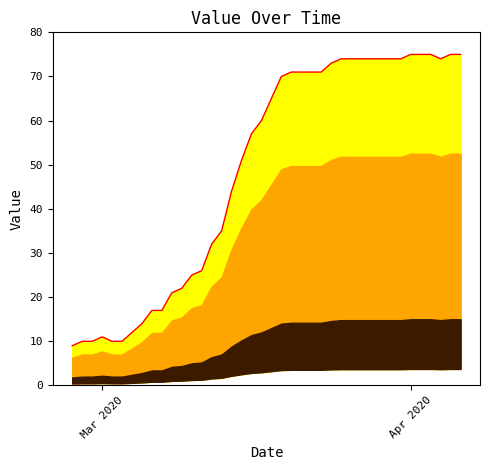

How many lines are shown in the chart?

1